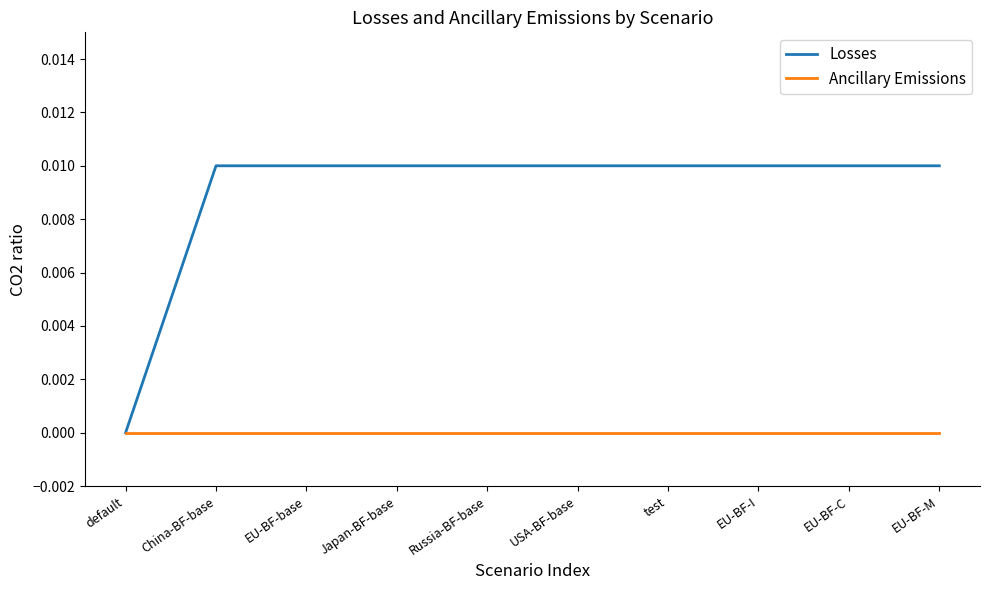

Rank the series at test from highest to lowest value.

Losses, Ancillary Emissions